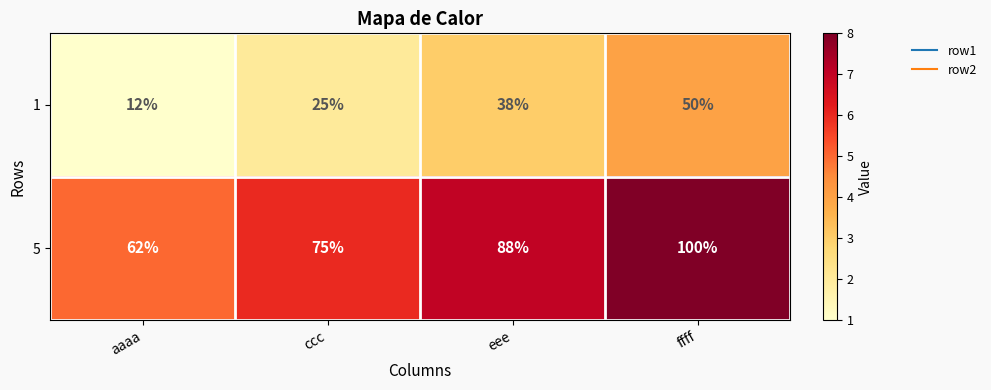

Reading right to left, transcribe all the data shown in this chart.

1: ffff=50	eee=38	ccc=25	aaaa=12
5: ffff=100	eee=88	ccc=75	aaaa=62